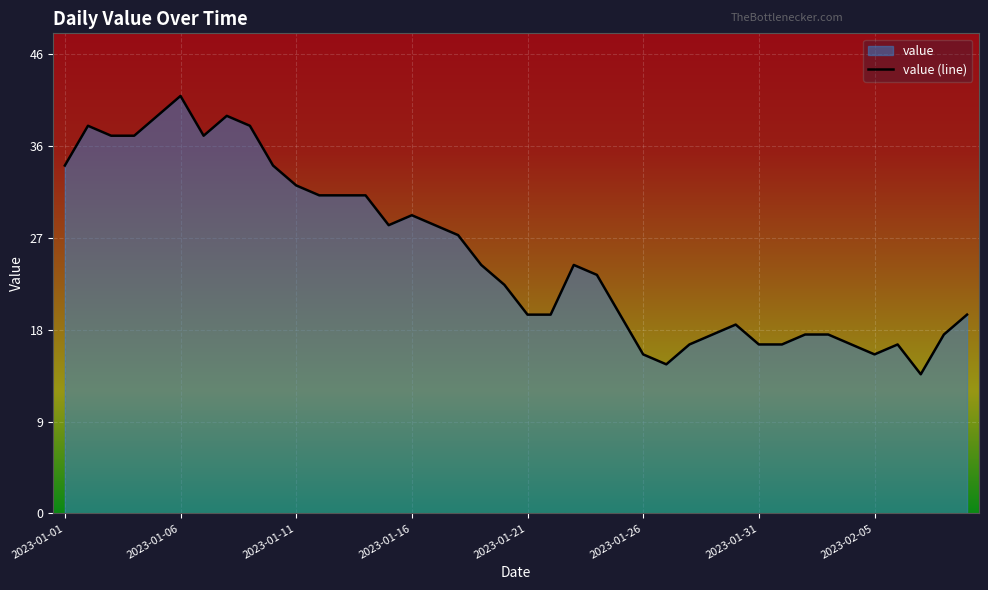

Reading left to right, transcribe all the data shown in this chart.

35	39	38	38	40	42	38	40	39	35	33	32	32	32	29	30	29	28	25	23	20	20	25	24	20	16	15	17	18	19	17	17	18	18	17	16	17	14	18	20